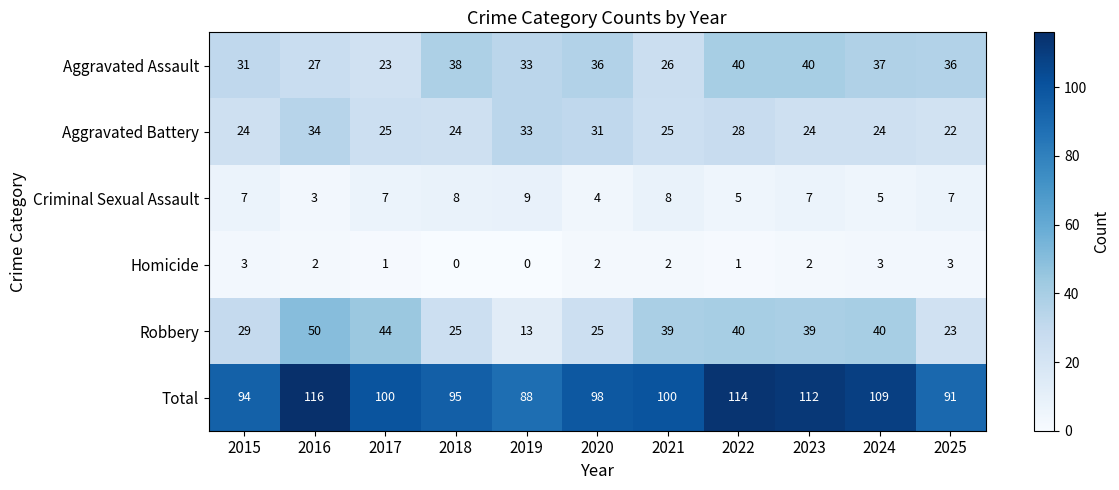

At how many categories does at least one series exceed 22?

11